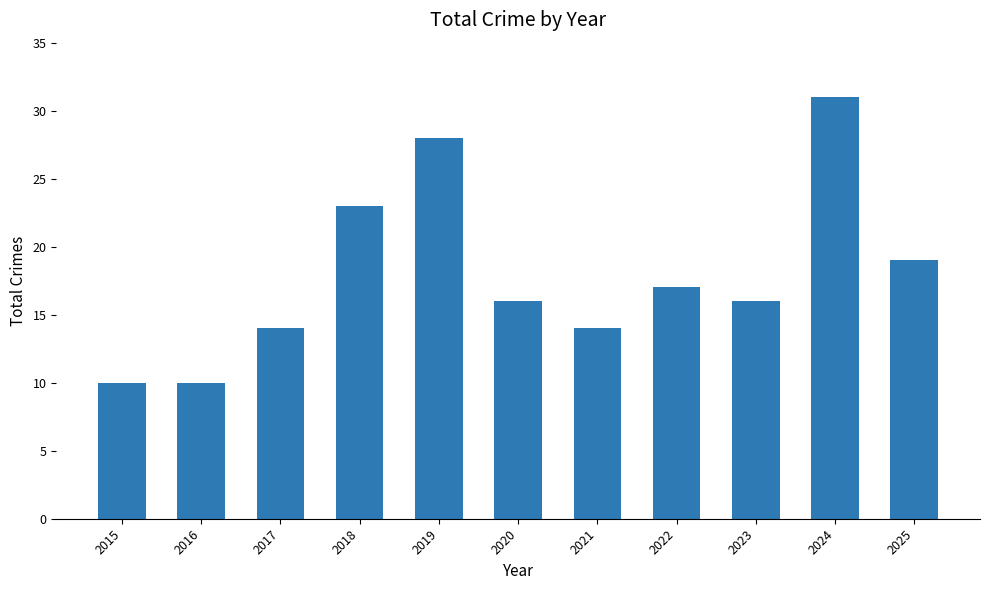

What is the sum of the values at 2021 and 2017?

28